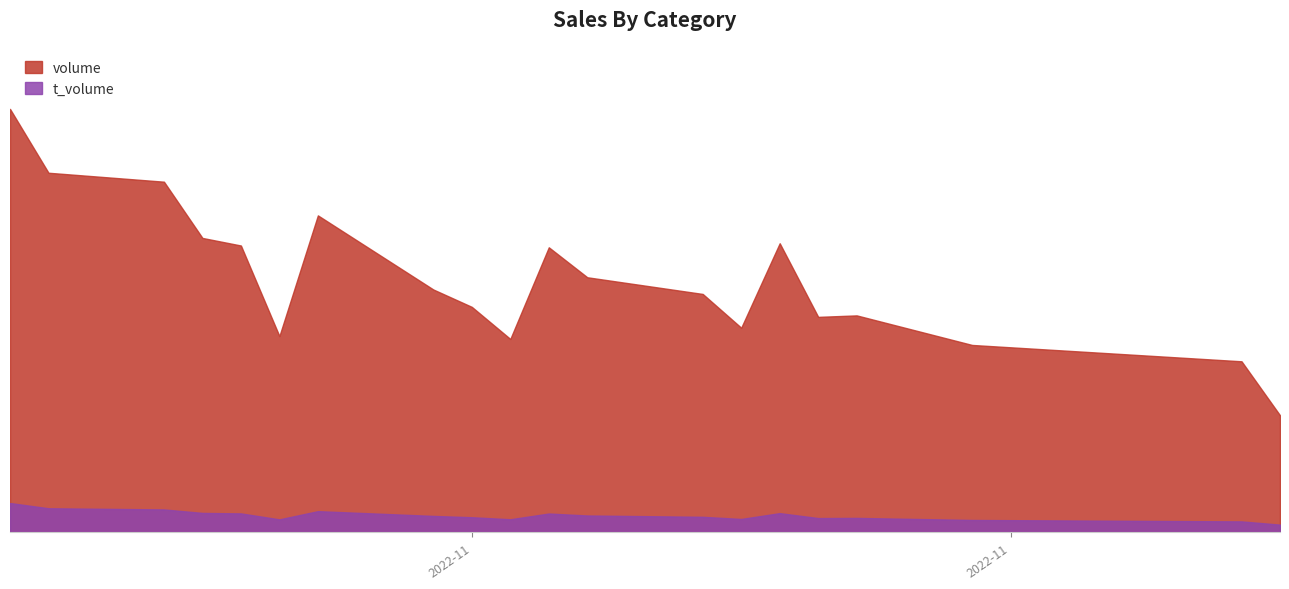

How many values in the t_volume series exceed 6093?

9